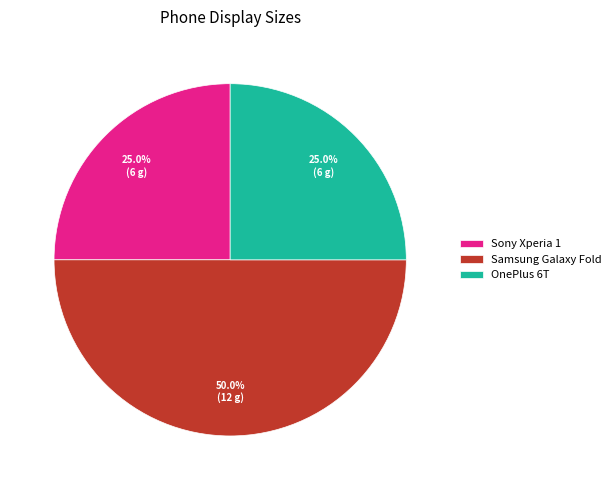

What is the largest slice in the pie chart?

Samsung Galaxy Fold